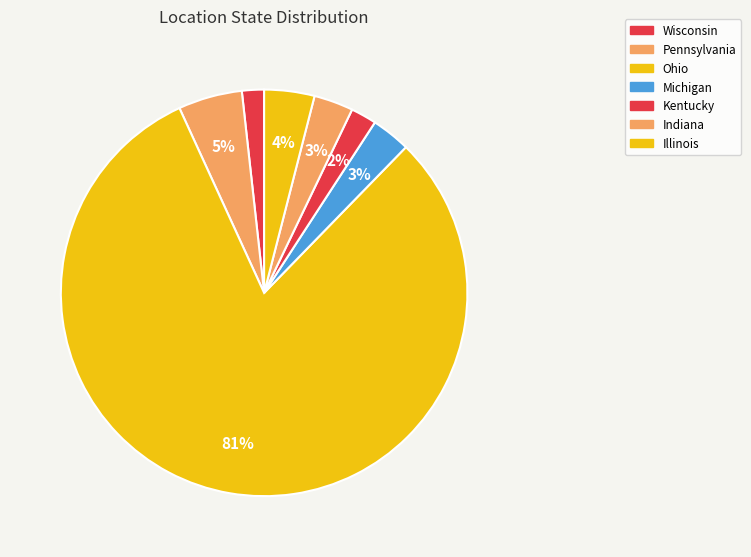

What is the majority slice?

Ohio